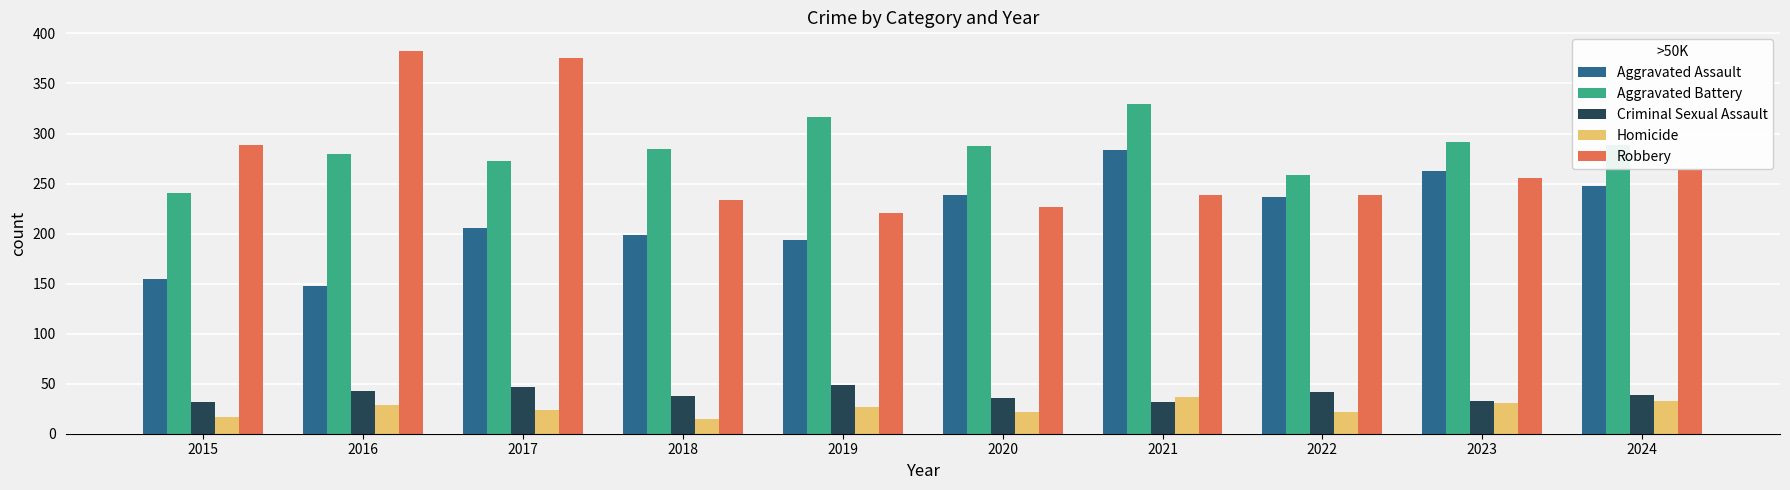

At how many categories does at least one series exceed 71?

10